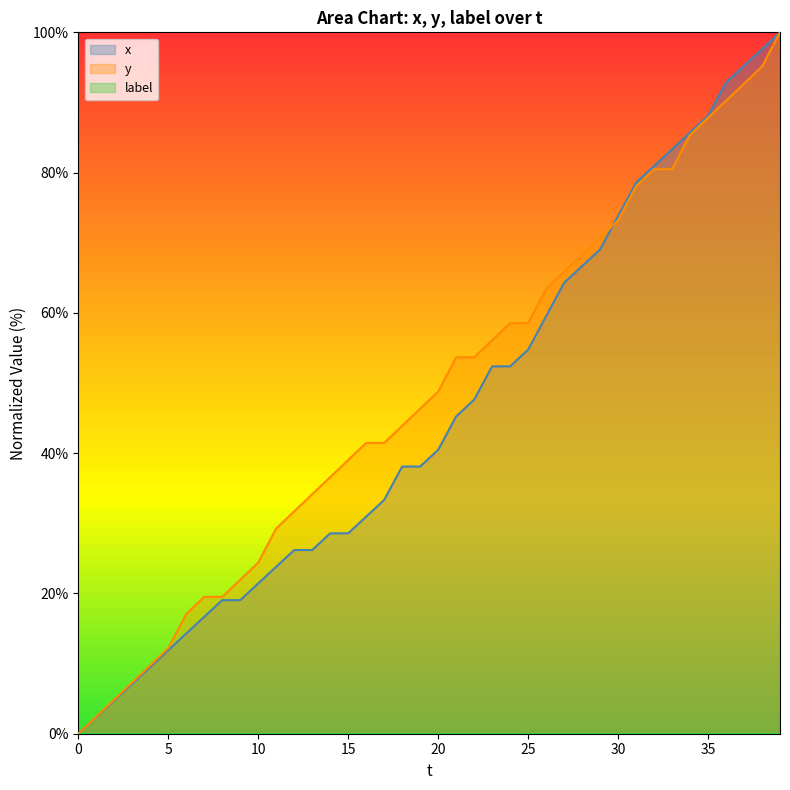

True or false: y and x intersect in this chart.

True